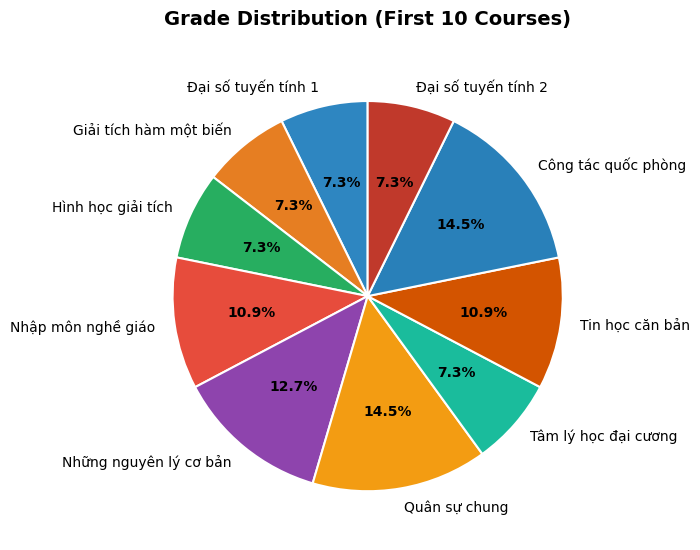

What portion of the pie excludes Tâm lý học đại cương?

92.7%